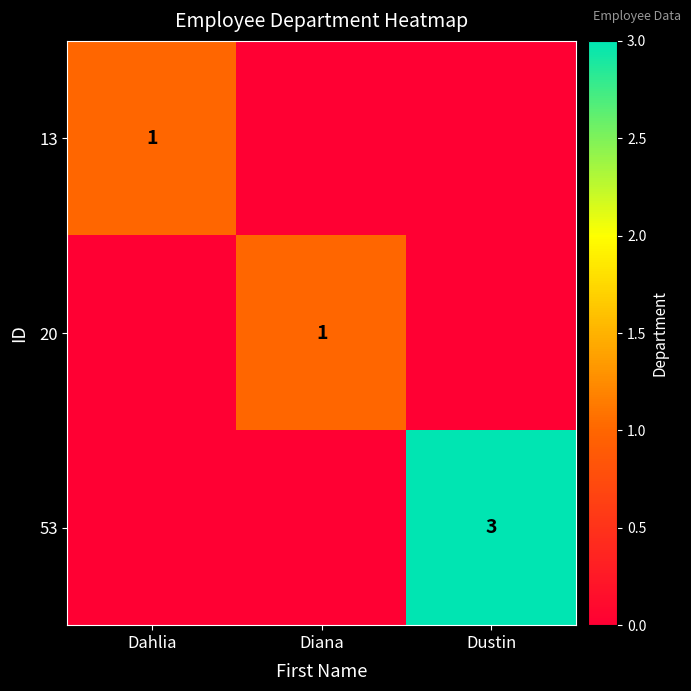

Is it true that 20 equals 1 at Diana?

True